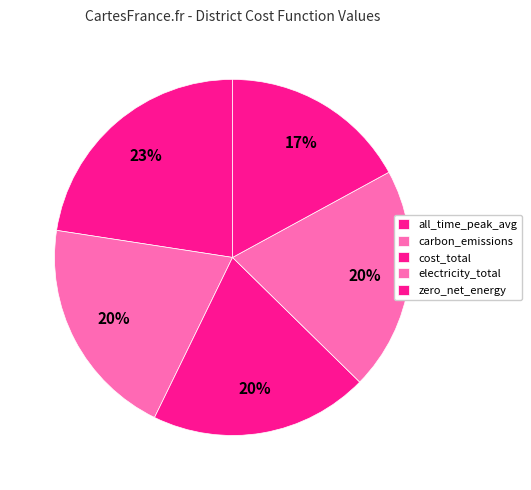

How many segments does this pie chart have?

5